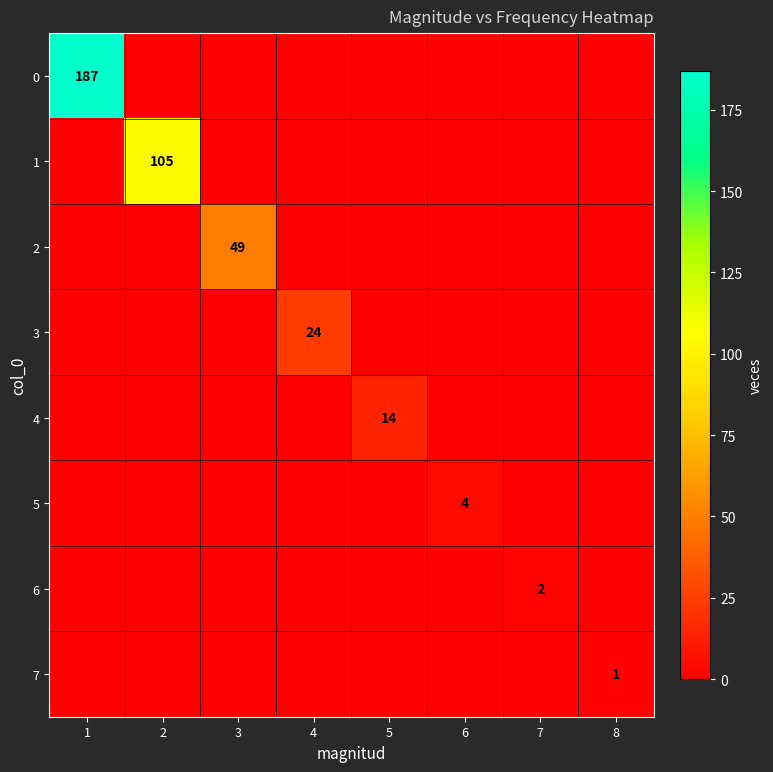

What is the total value across all series at 1?

187